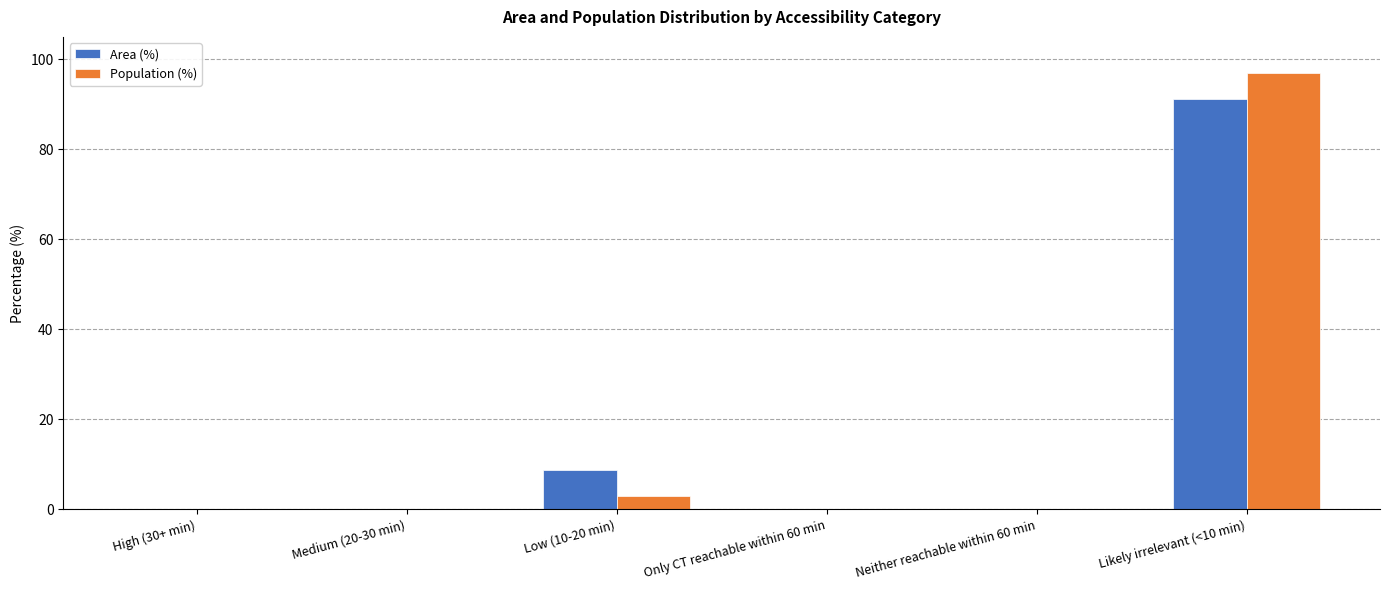

At which label is Population (%) closest to 48?

Low (10-20 min)